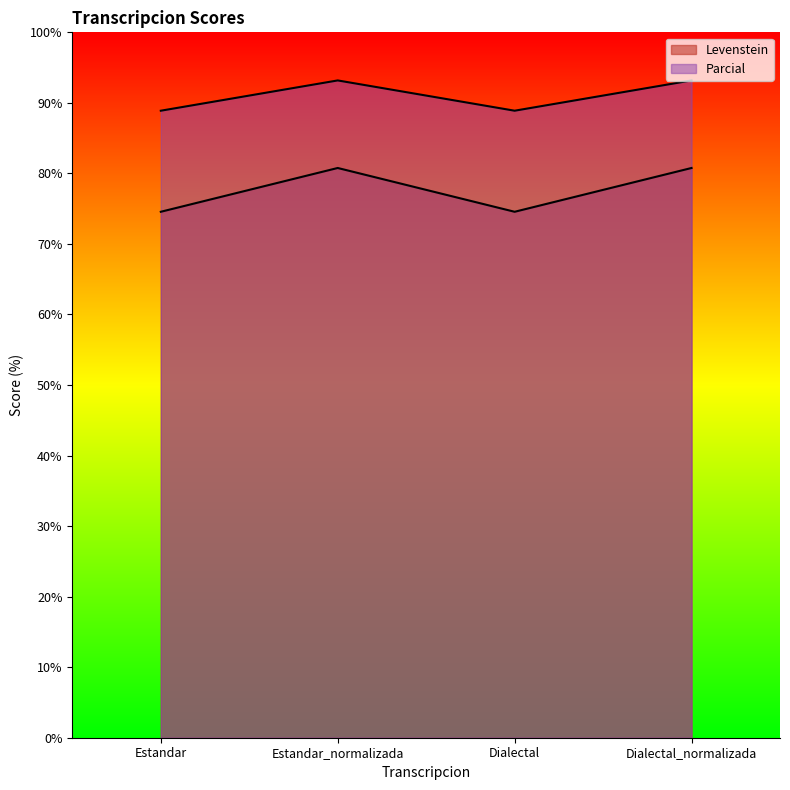

Is the value of Levenstein at Estandar_normalizada greater than the value of Parcial at Dialectal?

No